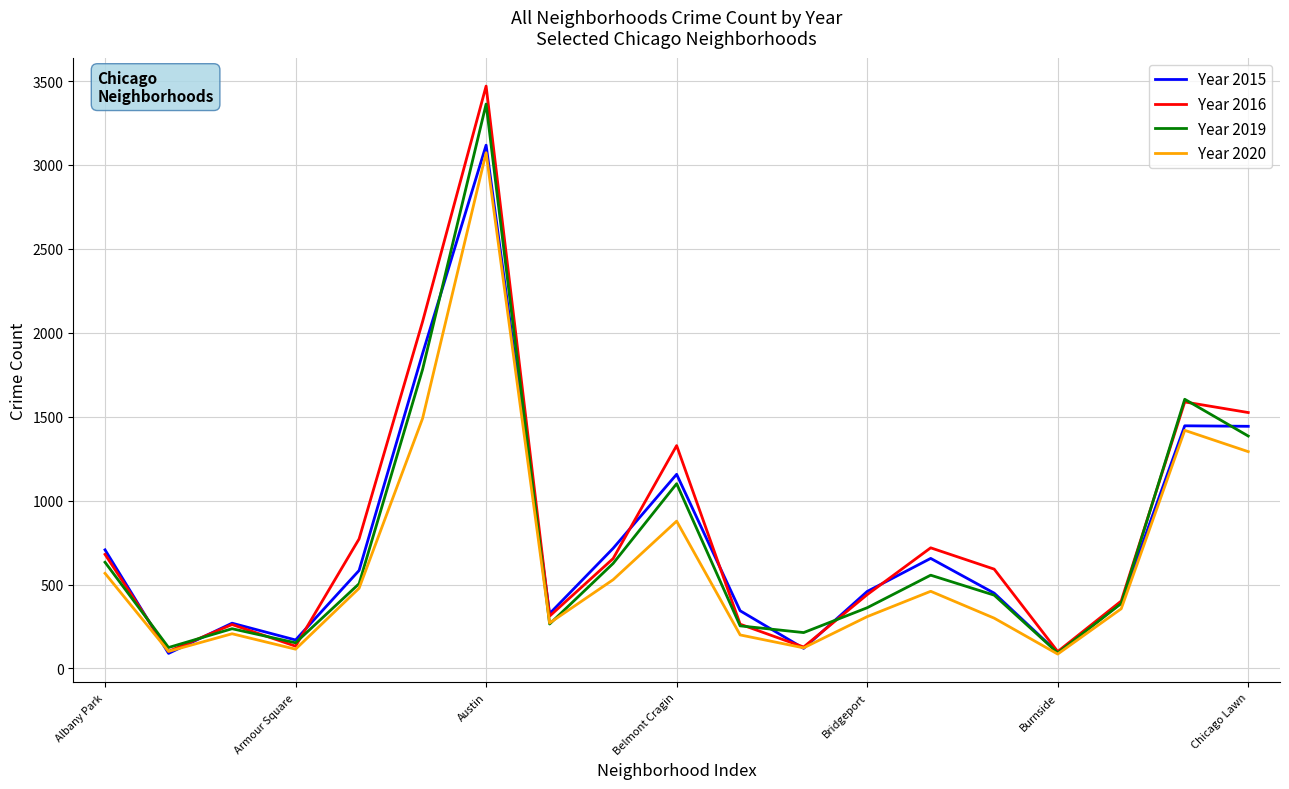

What is the minimum value shown in the chart?

86